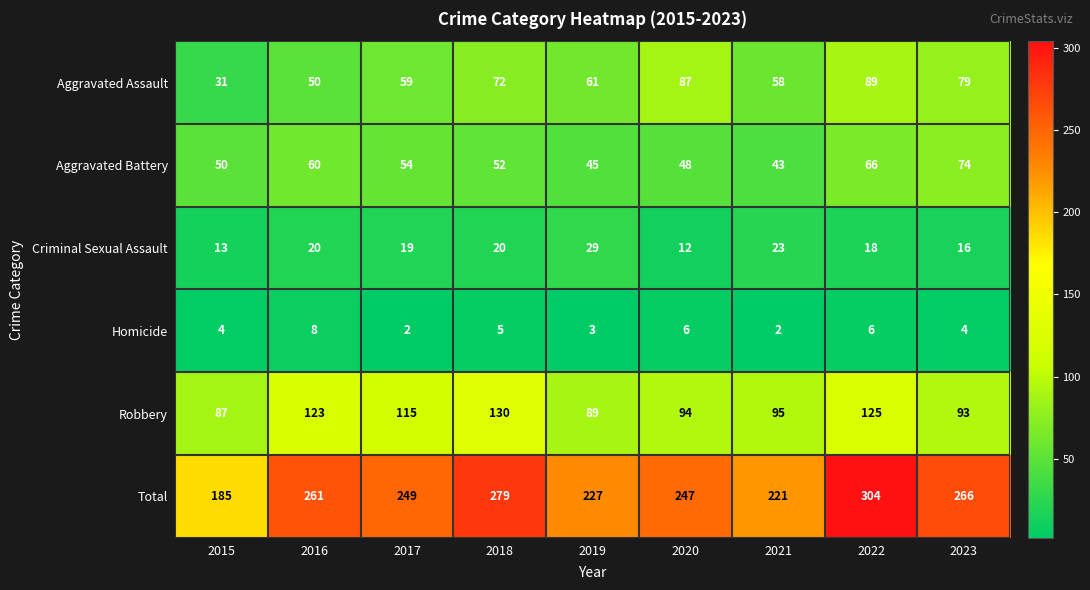

The Aggravated Battery series shows 66 at 2022. True or false?

True